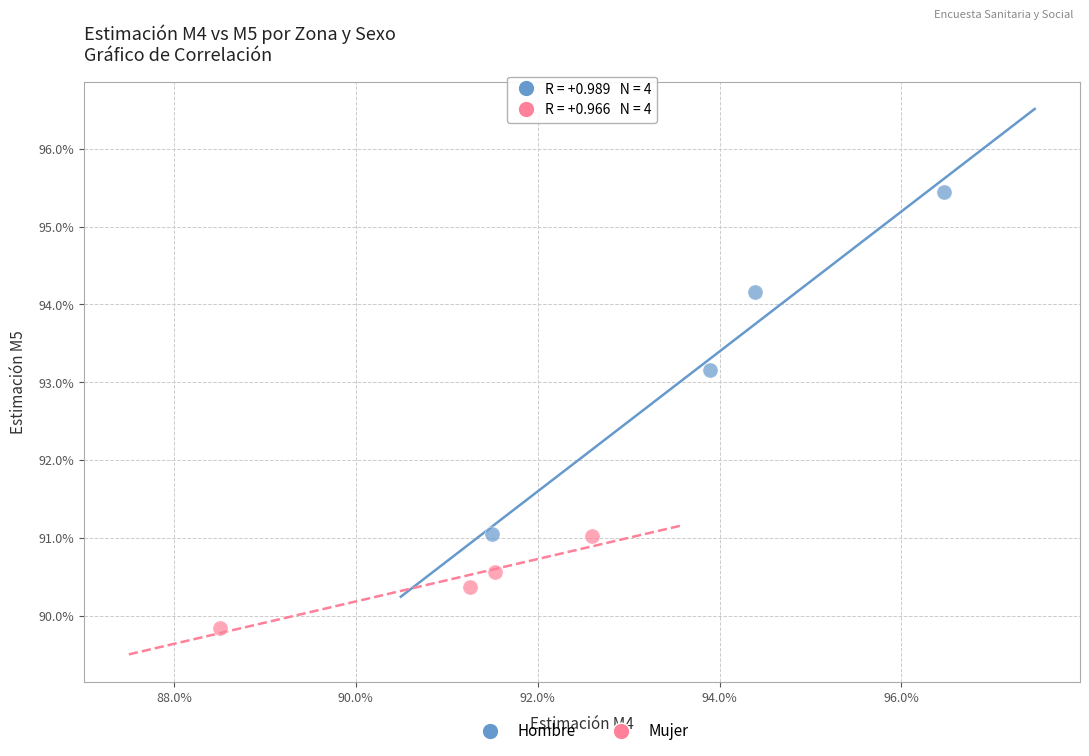

Which series reaches the minimum Y coordinate?

Mujer